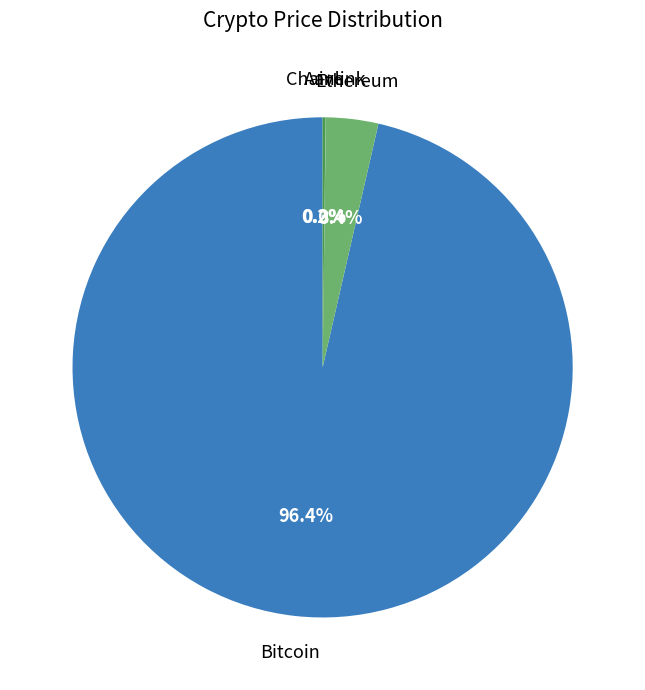

Does any single category account for the majority?

Yes